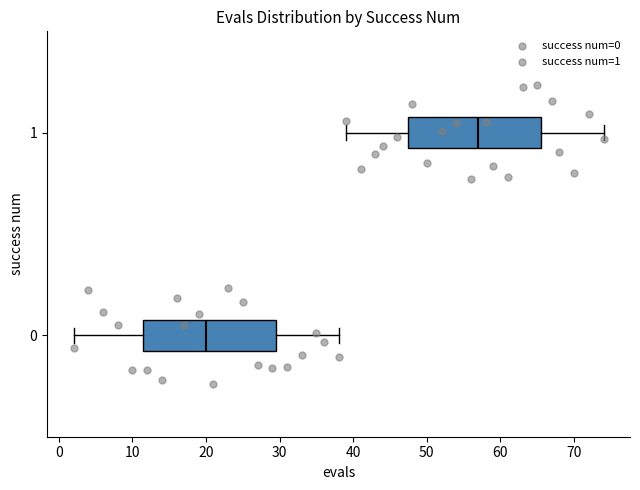

Reading bottom to top, read every box against the x-axis: the position of its median line, the range the box covers, and the ends of its whiskers. The values are not printed on the chart, so give them approximately, as read against the axis.

0: median 20, box 12 to 30, whiskers 2 to 38
1: median 57, box 48 to 66, whiskers 39 to 74